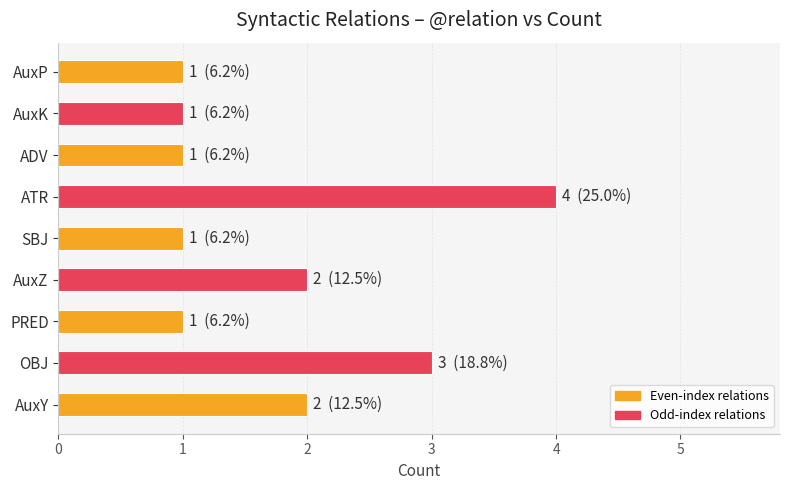

Which has a higher value, ATR or PRED?

ATR